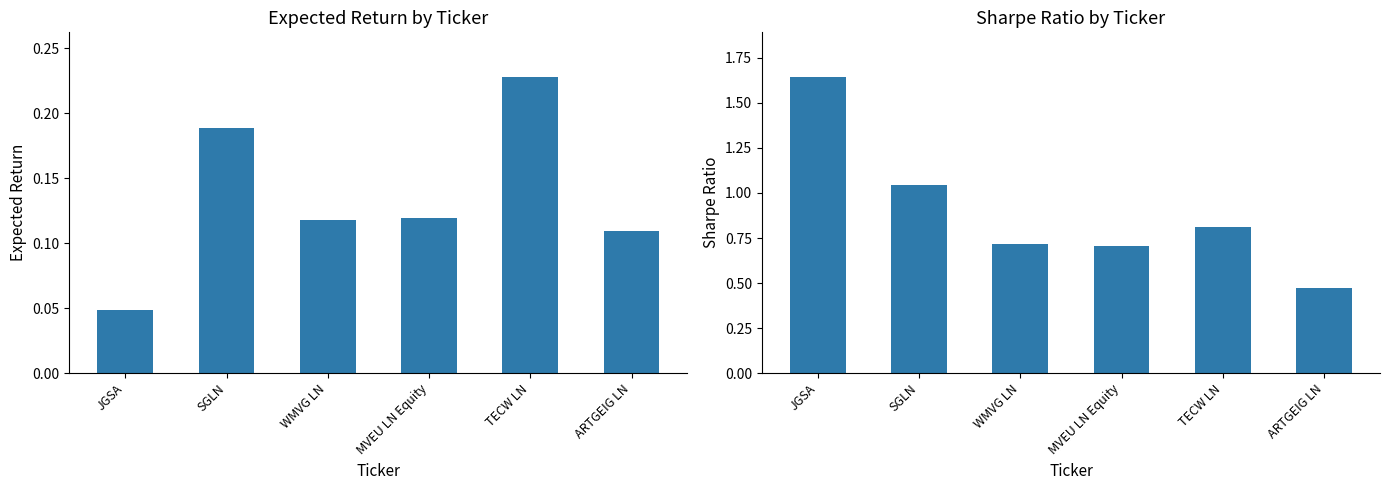

The value of Sharpe at JGSA is 0.8. True or false?

False